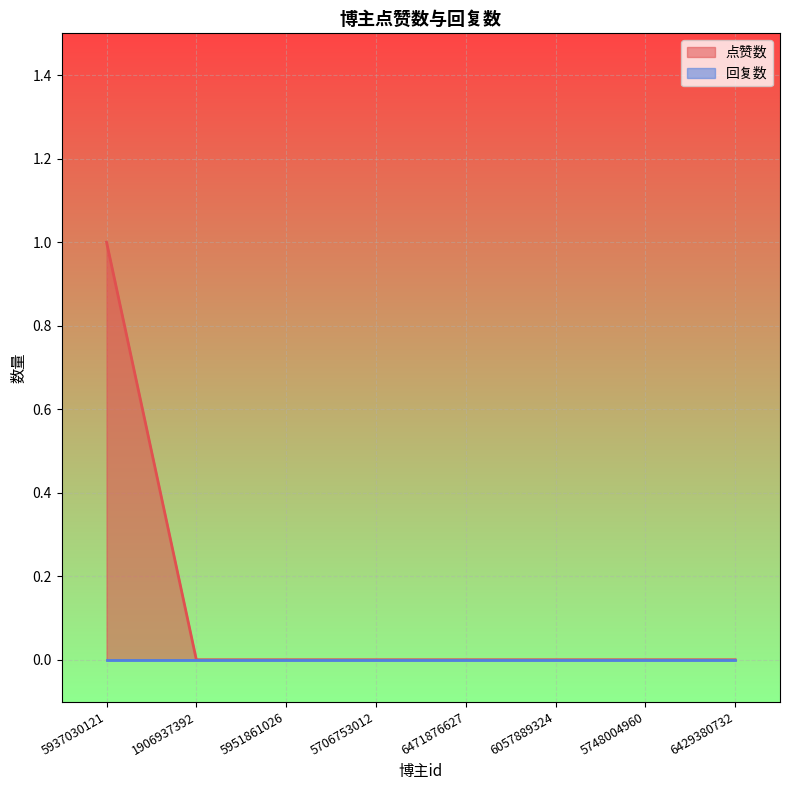

Reading left to right, extract all data points from this chart.

5937030121=1	1906937392=0	5951861026=0	5706753012=0	6471876627=0	6057889324=0	5748004960=0	6429380732=0